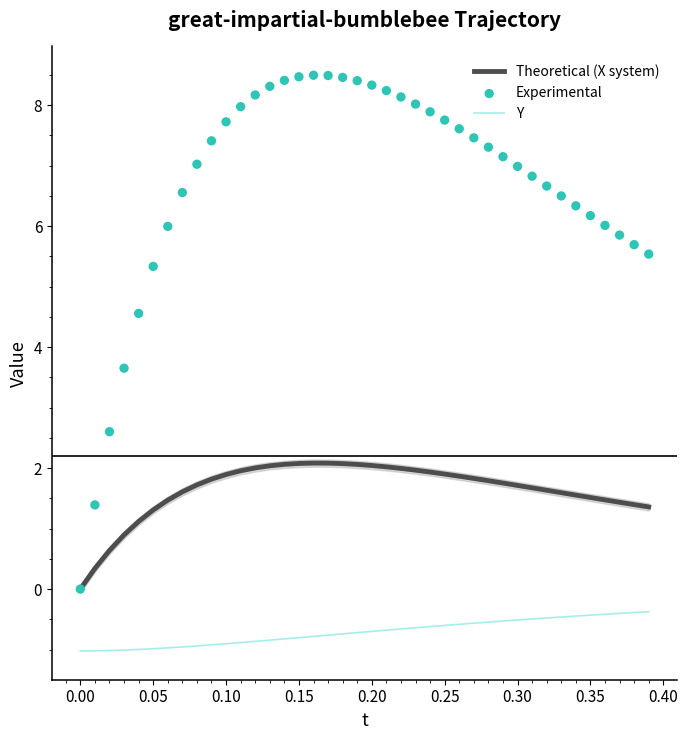

What are all the series names shown in the legend?

Theoretical (X system), Y, Experimental